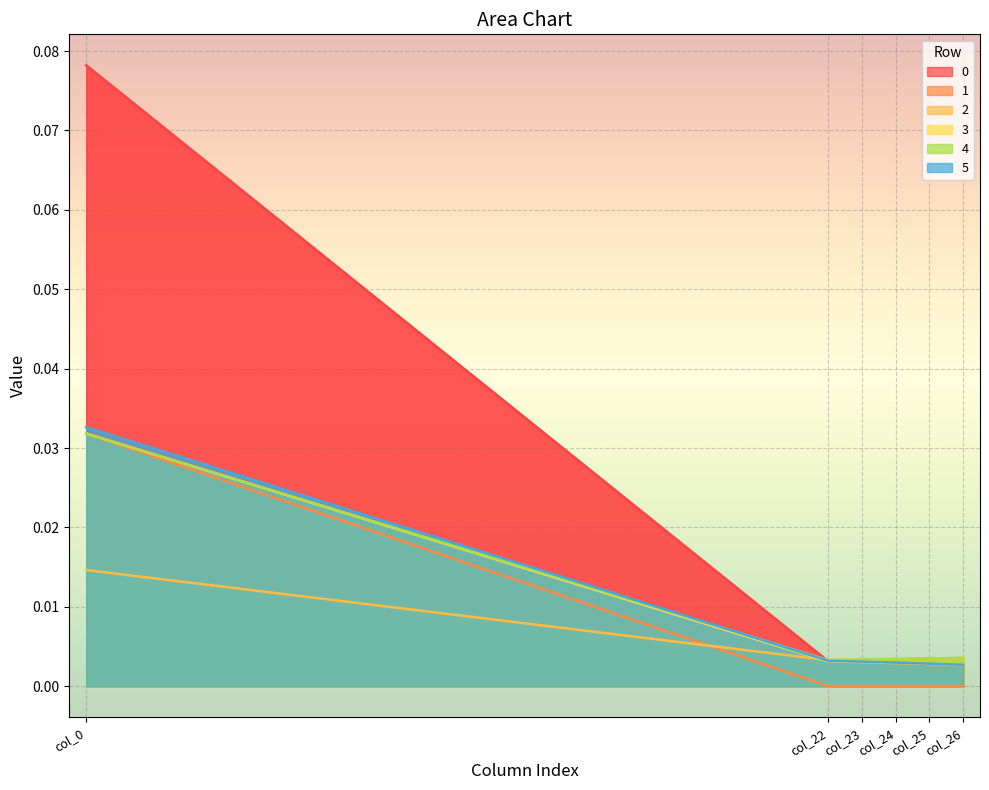

List the labels in order of 0 value, largest first.

col_0, col_22, col_23, col_24, col_25, col_26